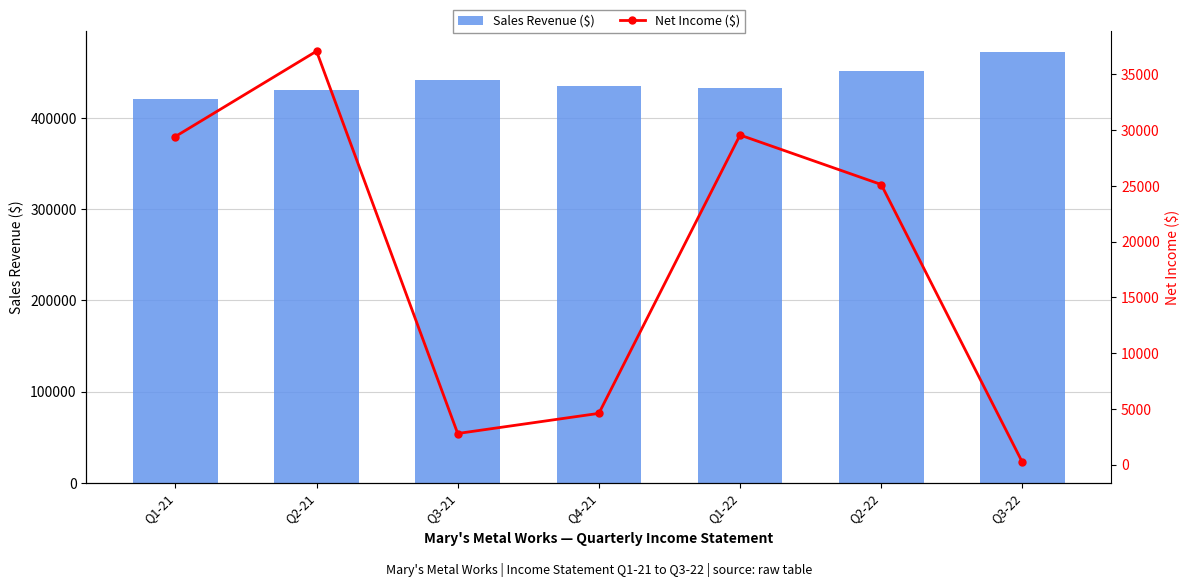

Rank the categories by Net Income ($) value from lowest to highest.

Q3-22, Q3-21, Q4-21, Q2-22, Q1-21, Q1-22, Q2-21